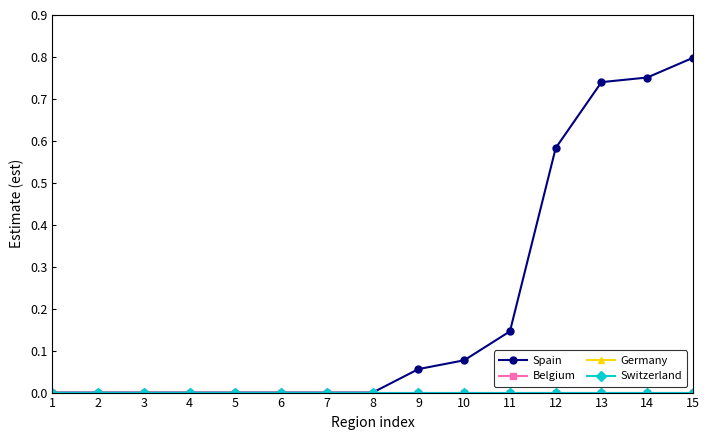

True or false: Spain has a value of 0.5 at 13.

False